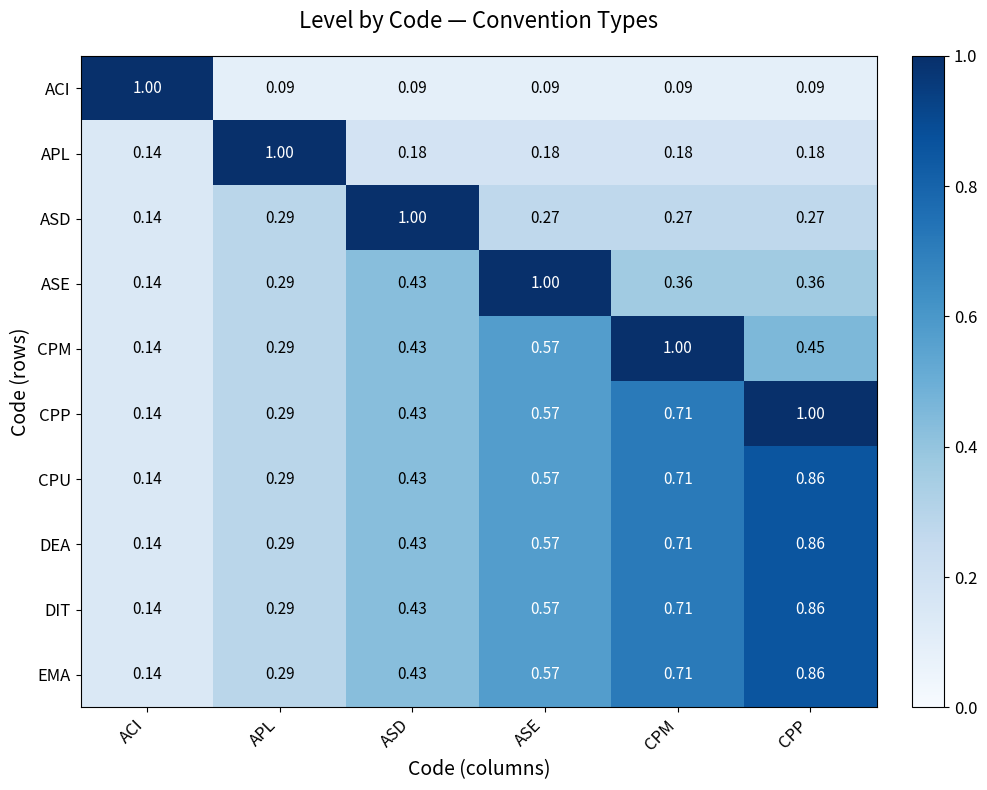

Which category has the highest value in the CPU series?

CPP